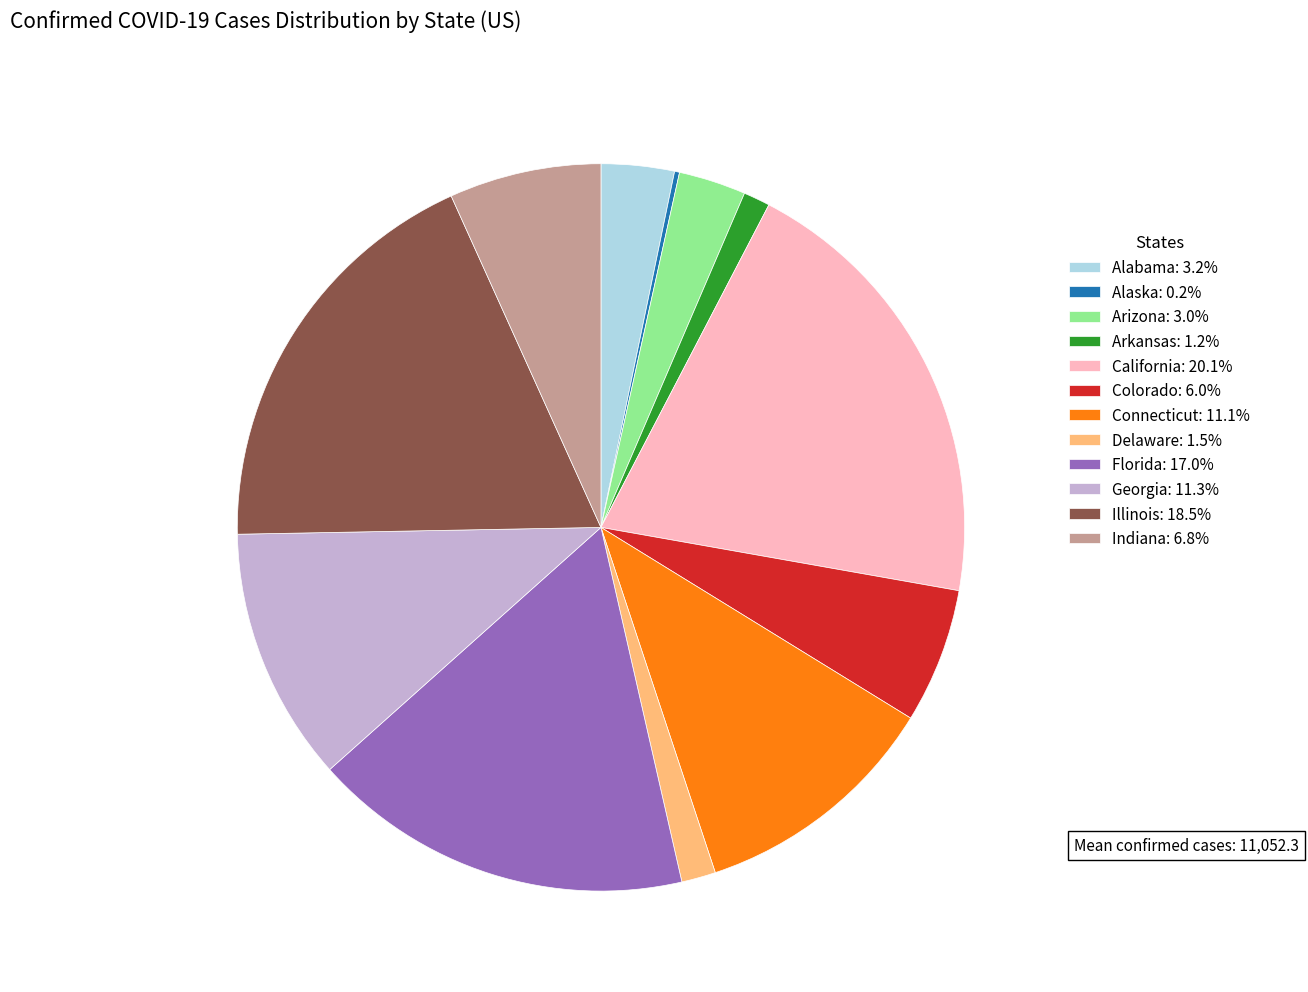

Which category has the biggest portion of the pie?

California